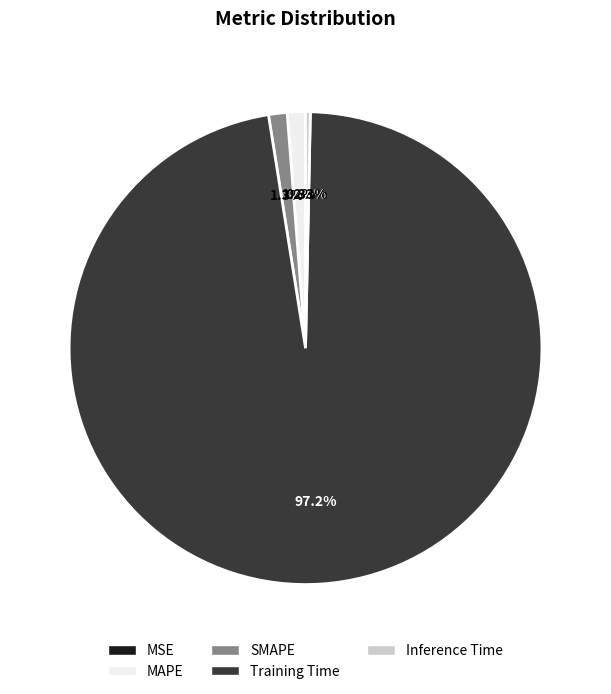

Is it true that Inference Time is 0% of the pie?

True